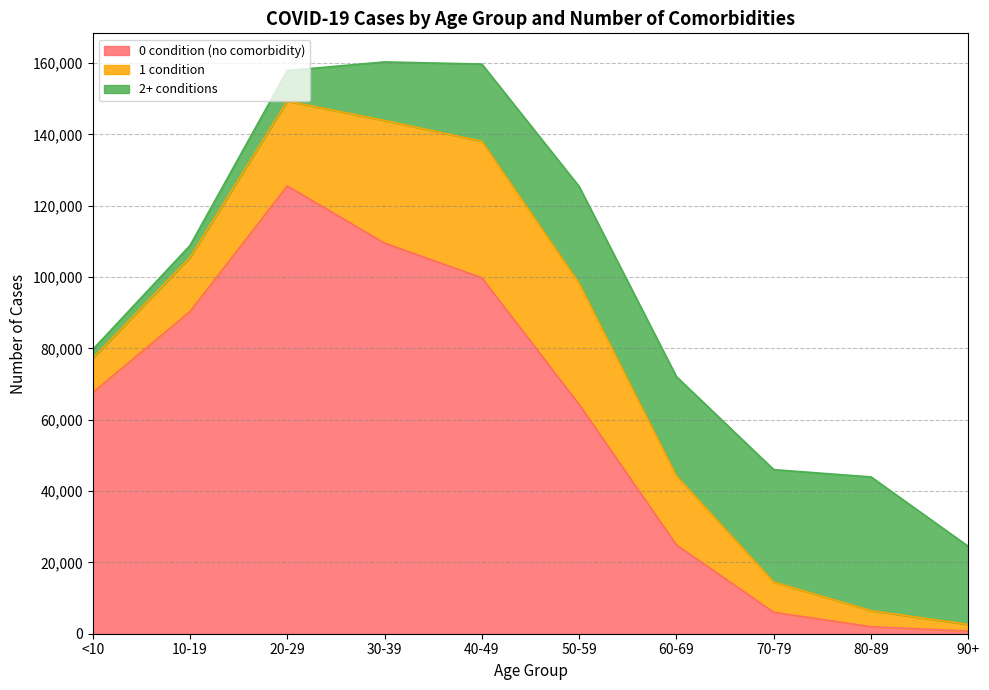

In 0 condition (no comorbidity), how many points are higher than both neighbors (excluding endpoints)?

1